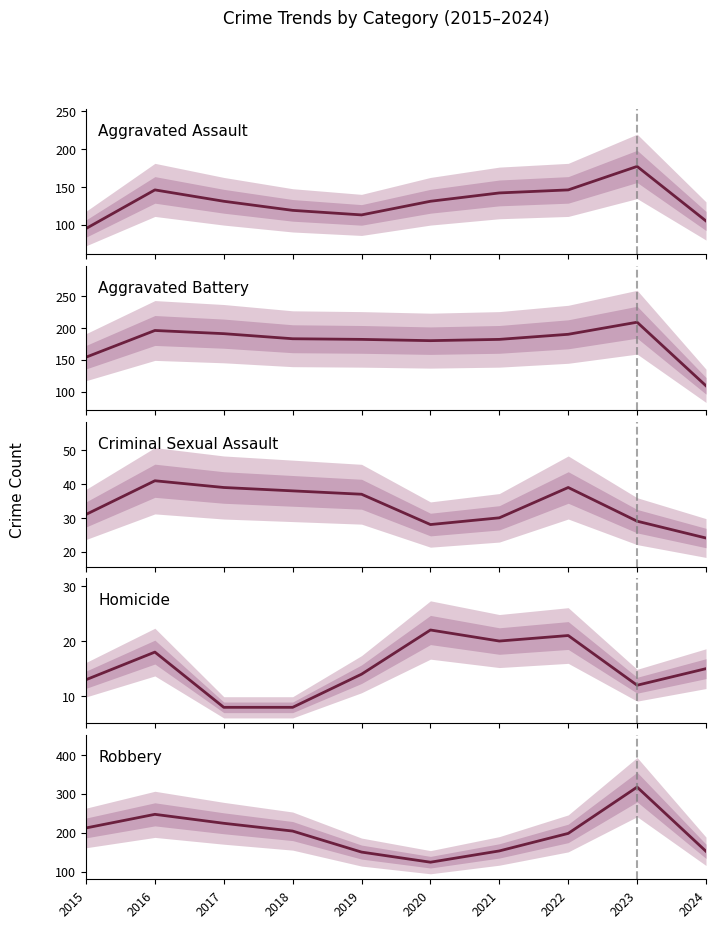

At which category does Aggravated Battery reach its first local valley?

2020